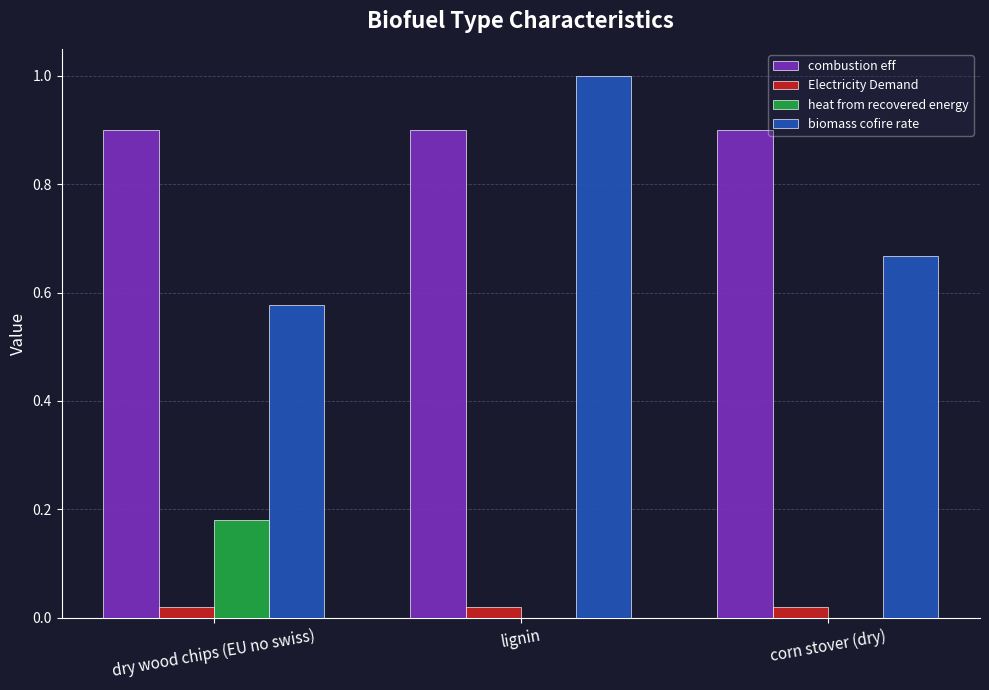

What are all the series names shown in the legend?

combustion eff, Electricity Demand, heat from recovered energy, biomass cofire rate